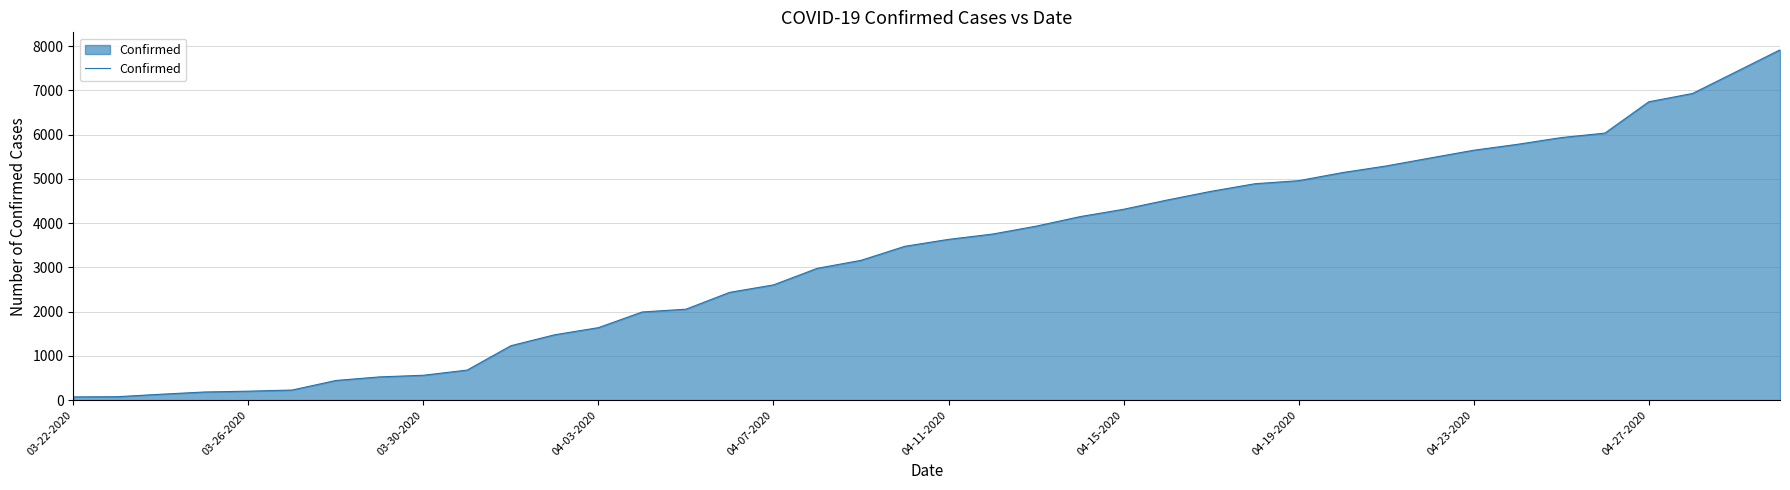

What is the greatest value displayed?

7917